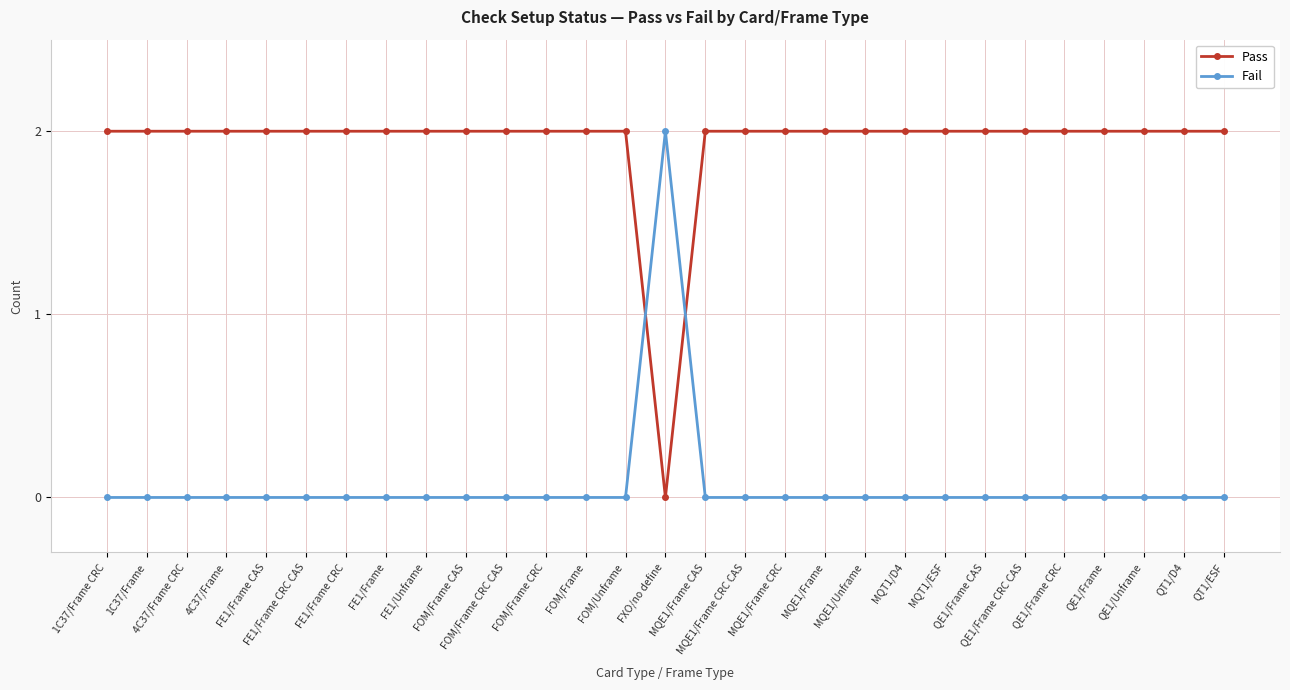

The Fail series shows 1 at FE1/Frame CAS. True or false?

False